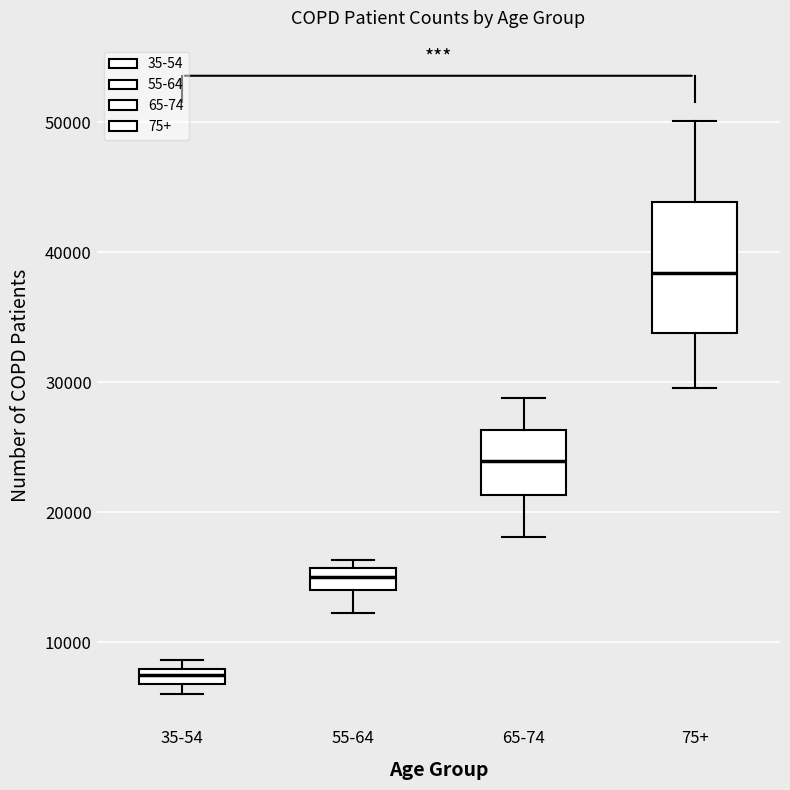

Which box is the tallest, from its lower edge to its upper edge?

75+